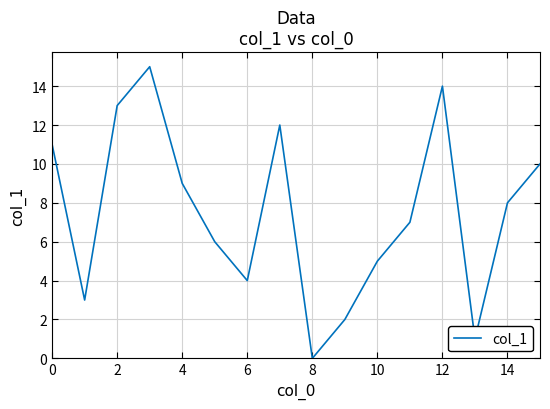

What is the maximum value shown in the chart?

15